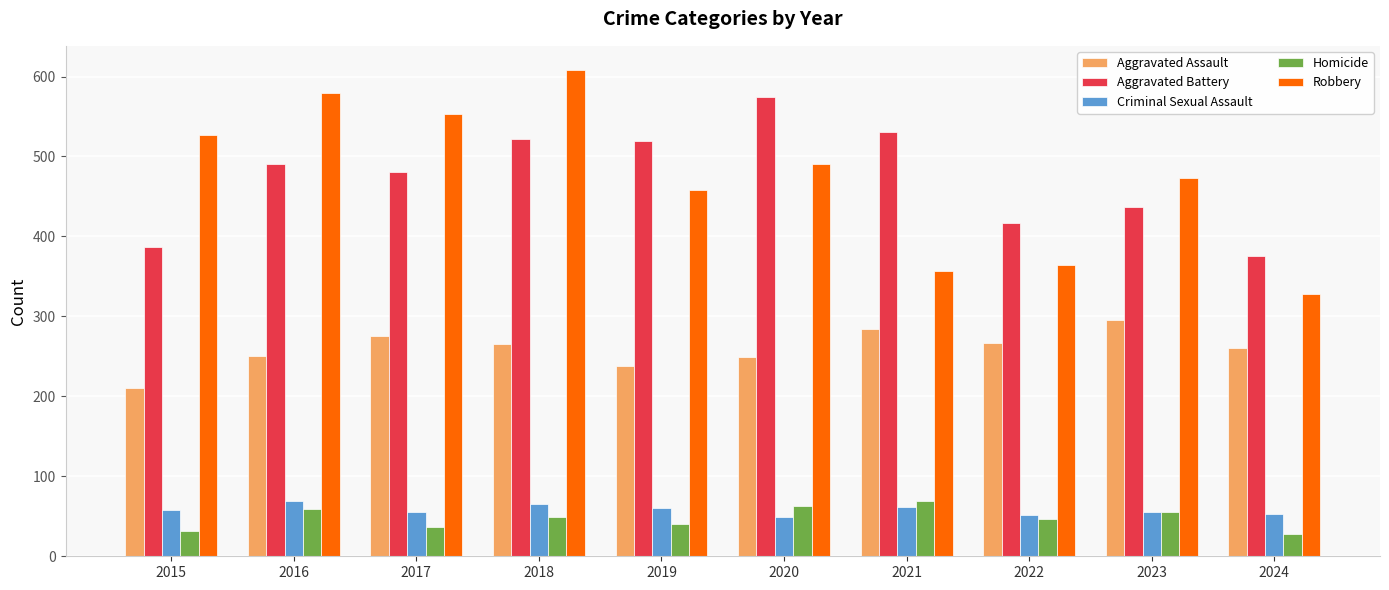

What is the maximum value for Aggravated Battery?

574